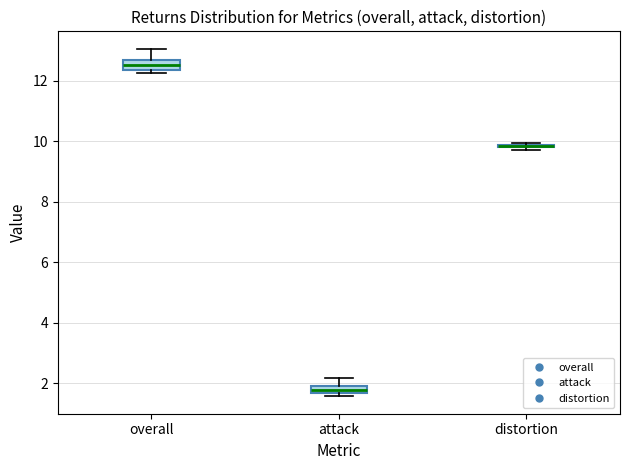

Where is the upper edge of the box for overall on the y-axis? The values are not printed on the chart, so give them approximately, as read against the axis.

12.6